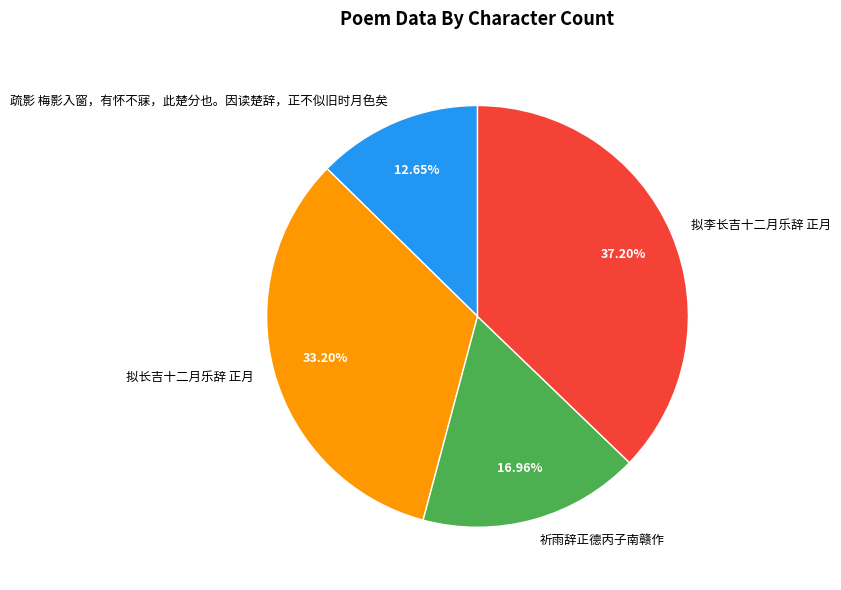

Rank the categories by value from lowest to highest.

疏影 梅影入窗，有怀不寐，此楚分也。因读楚辞，正不似旧时月色矣, 祈雨辞正德丙子南赣作, 拟长吉十二月乐辞 正月, 拟李长吉十二月乐辞 正月